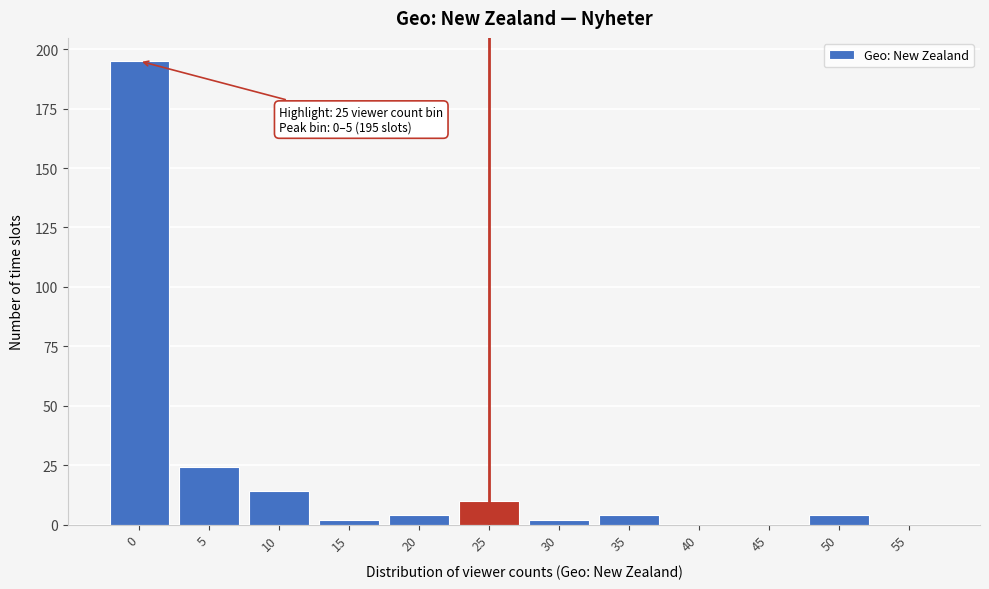

Reading left to right, extract all data points from this chart.

0=195	5=24	10=14	15=2	20=4	25=10	30=2	35=4	40=0	45=0	50=4	55=0